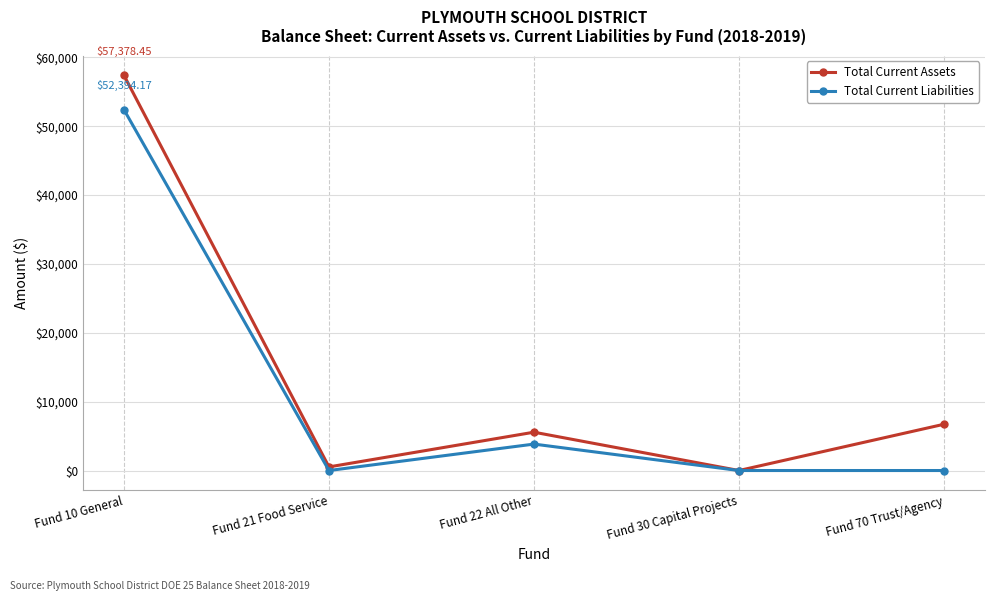

Which series changed the most between Fund 10 General and Fund 30 Capital Projects?

Total Current Assets